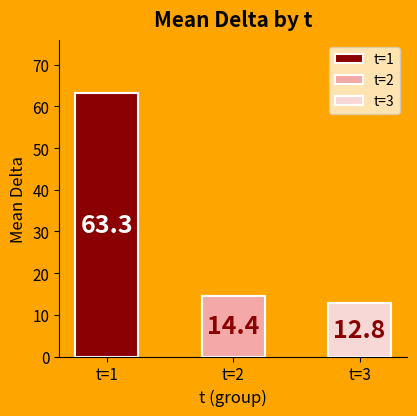

At which category does the chart reach its peak across all series?

t=1